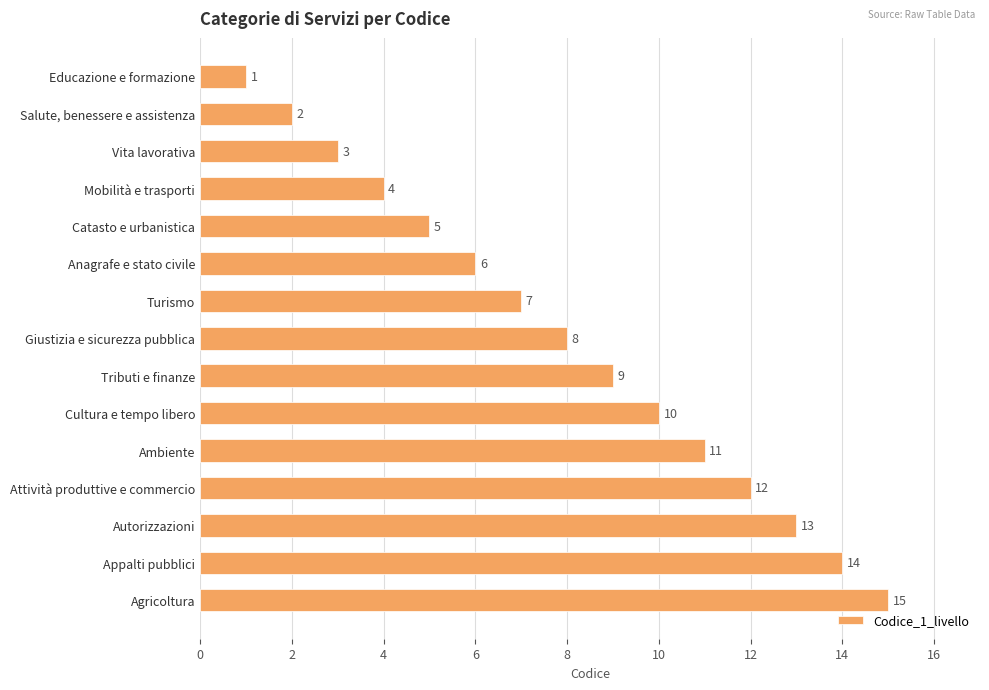

Rank the categories by value from lowest to highest.

Educazione e formazione, Salute, benessere e assistenza, Vita lavorativa, Mobilità e trasporti, Catasto e urbanistica, Anagrafe e stato civile, Turismo, Giustizia e sicurezza pubblica, Tributi e finanze, Cultura e tempo libero, Ambiente, Attività produttive e commercio, Autorizzazioni, Appalti pubblici, Agricoltura